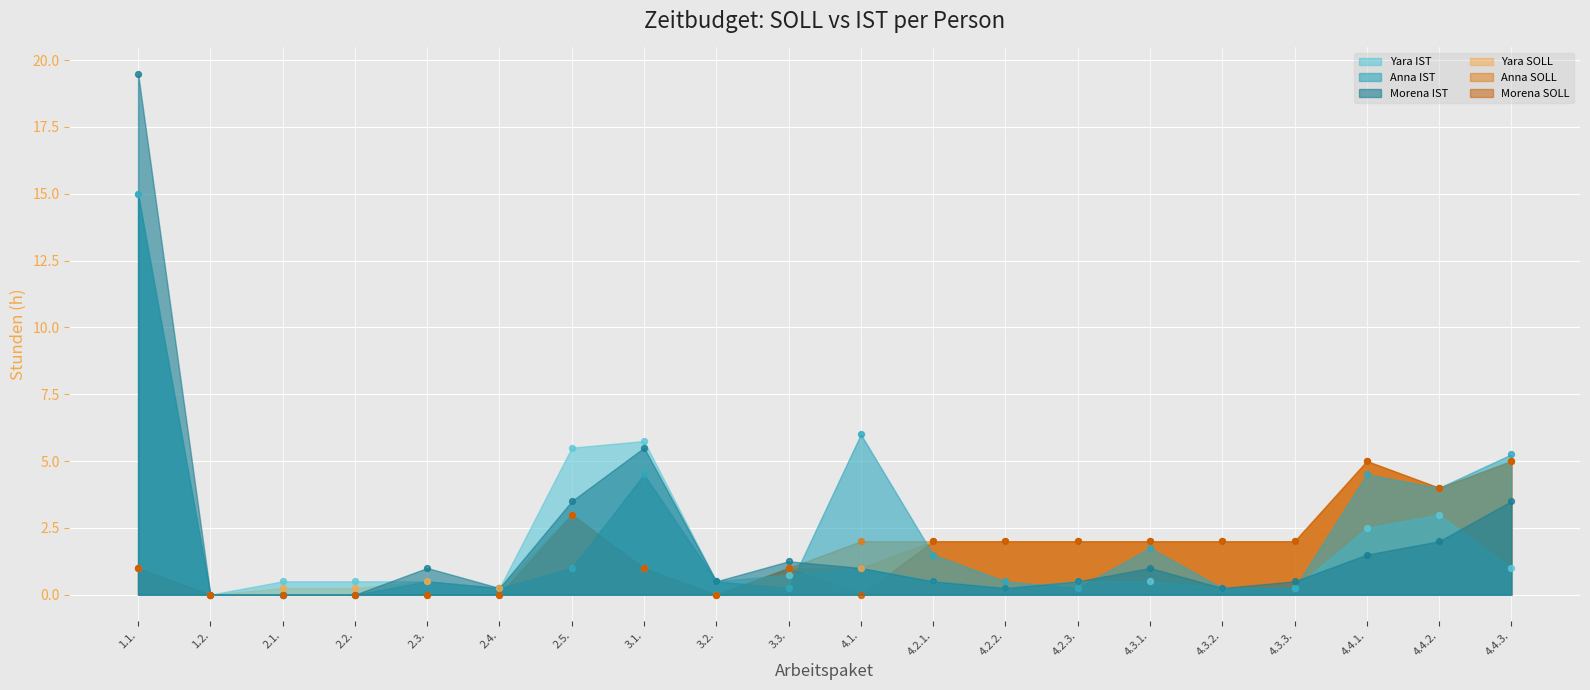

At how many categories does at least one series exceed 3?

7